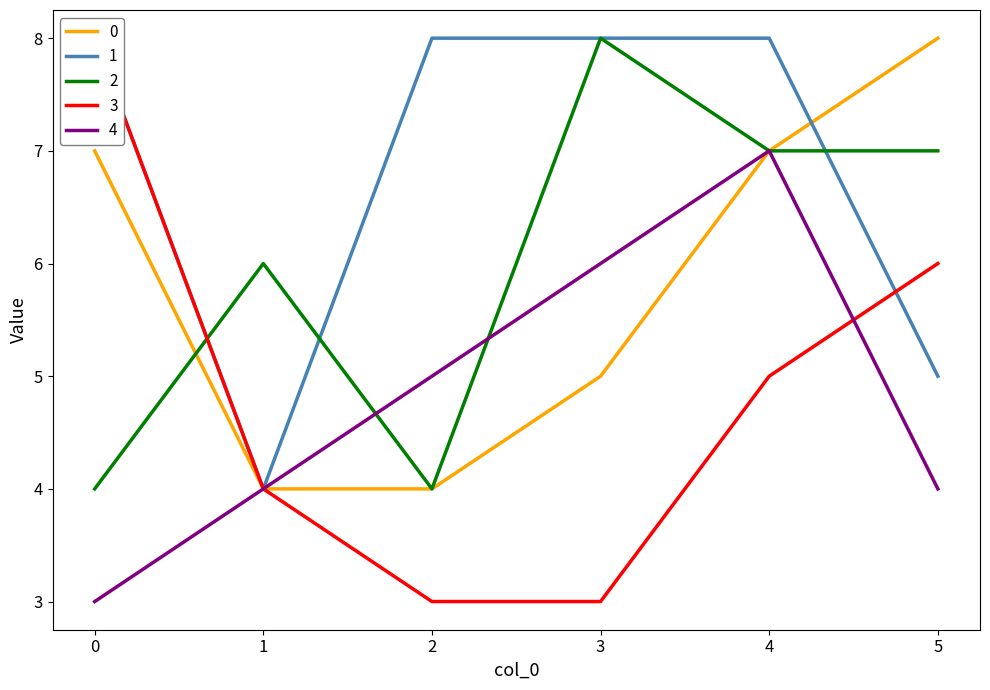

Reading left to right, extract all data points from this chart.

0: 0=7	1=4	2=4	3=5	4=7	5=8
1: 0=8	1=4	2=8	3=8	4=8	5=5
2: 0=4	1=6	2=4	3=8	4=7	5=7
3: 0=8	1=4	2=3	3=3	4=5	5=6
4: 0=3	1=4	2=5	3=6	4=7	5=4